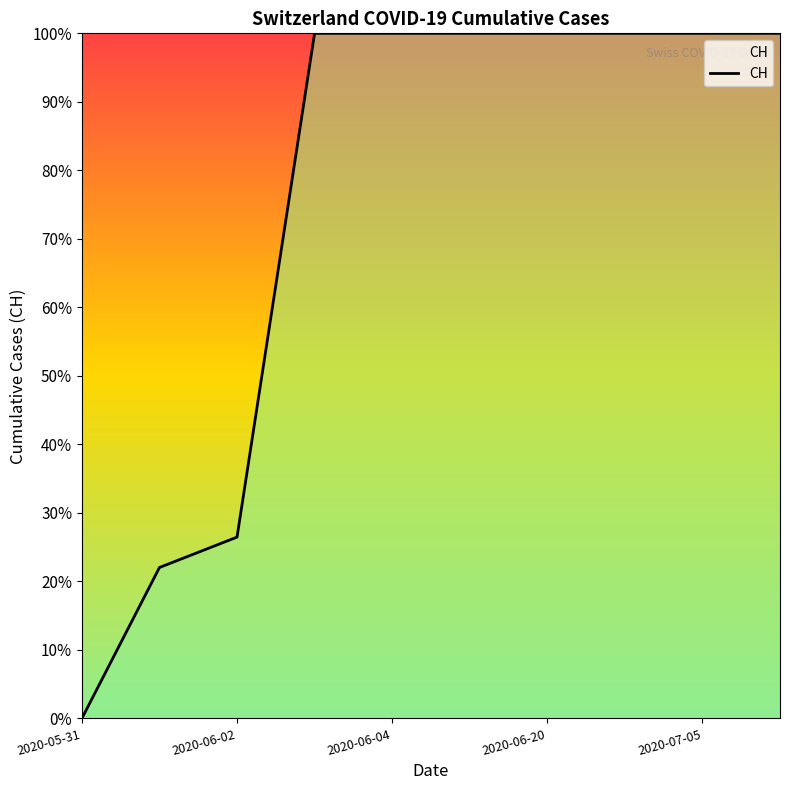

What is the greatest value displayed?

100.0